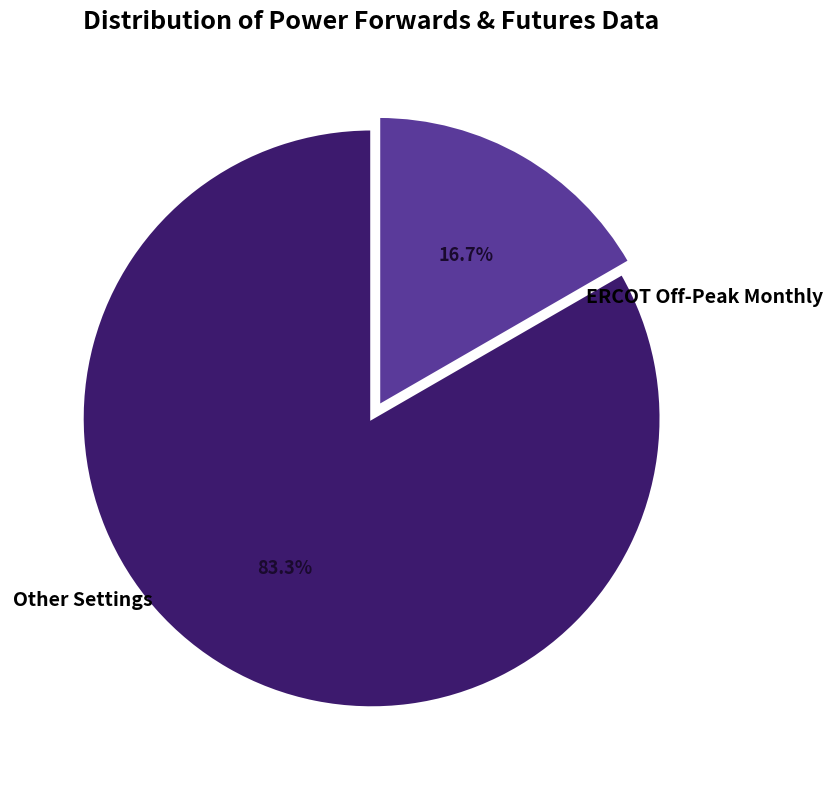

How much of the chart is everything except Other Settings?

83.3%